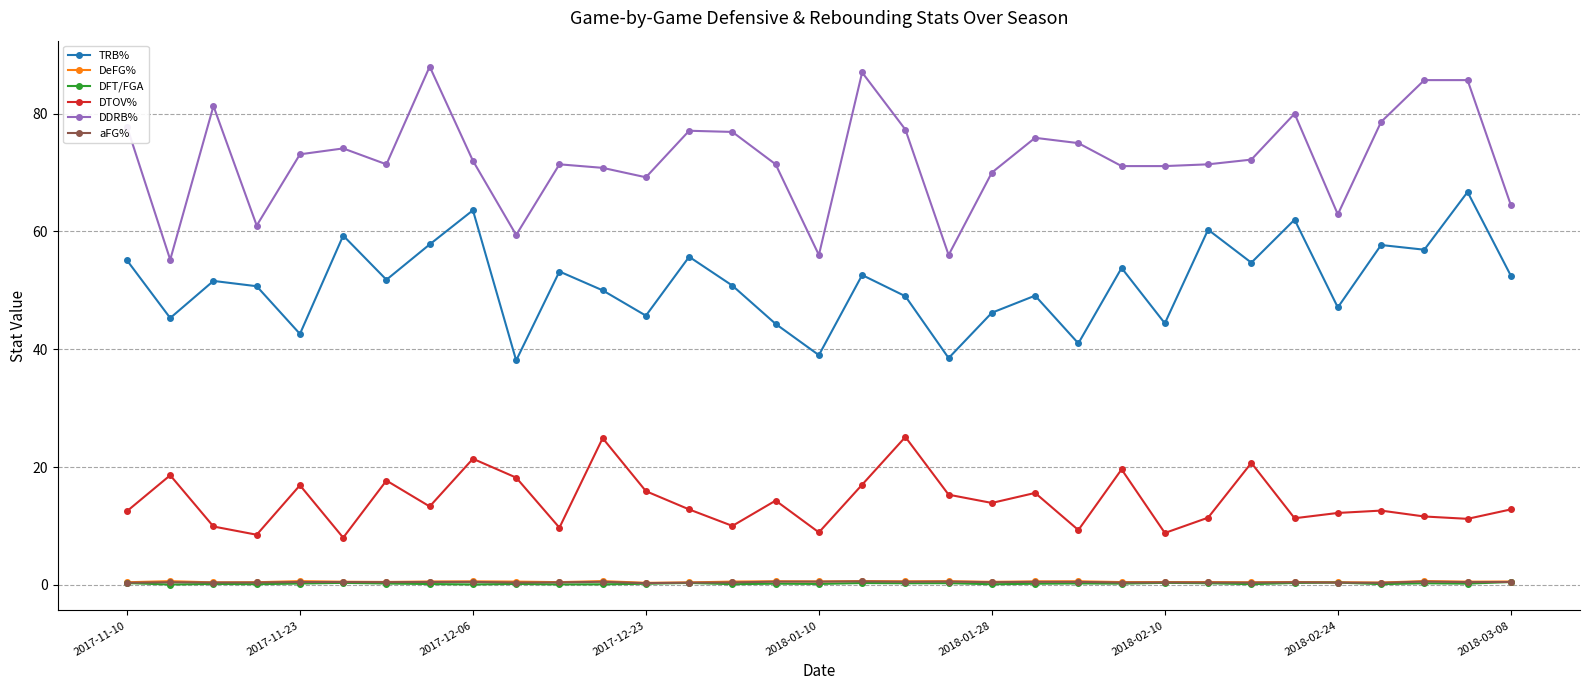

What is the minimum value for TRB%?

38.1